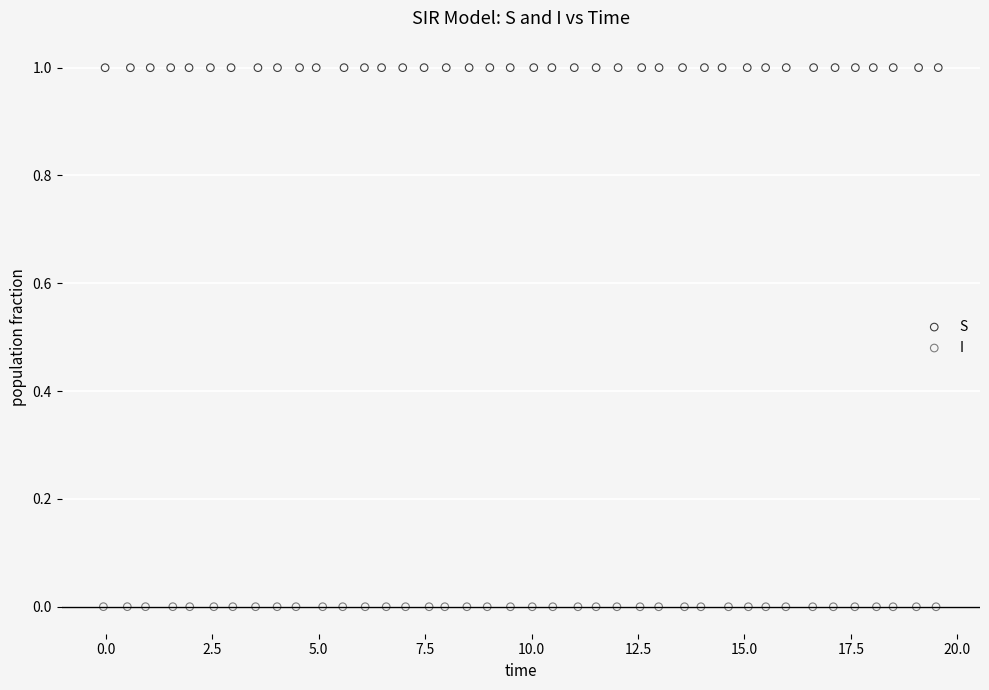

Which series contains the lowest Y value?

I